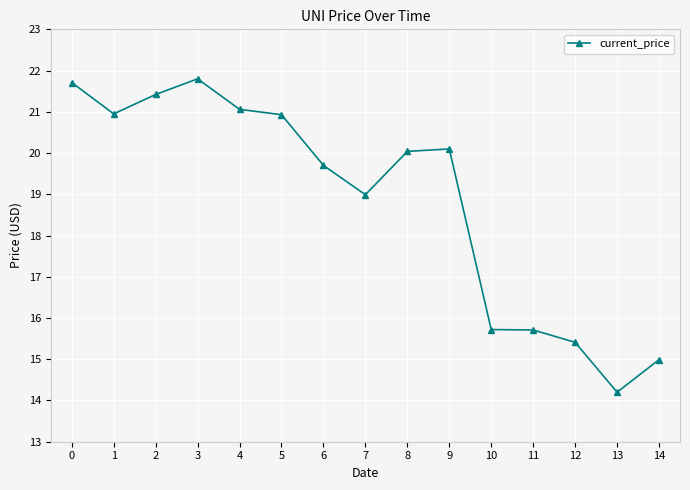

What is the difference between the values at 4 and 6?

1.4